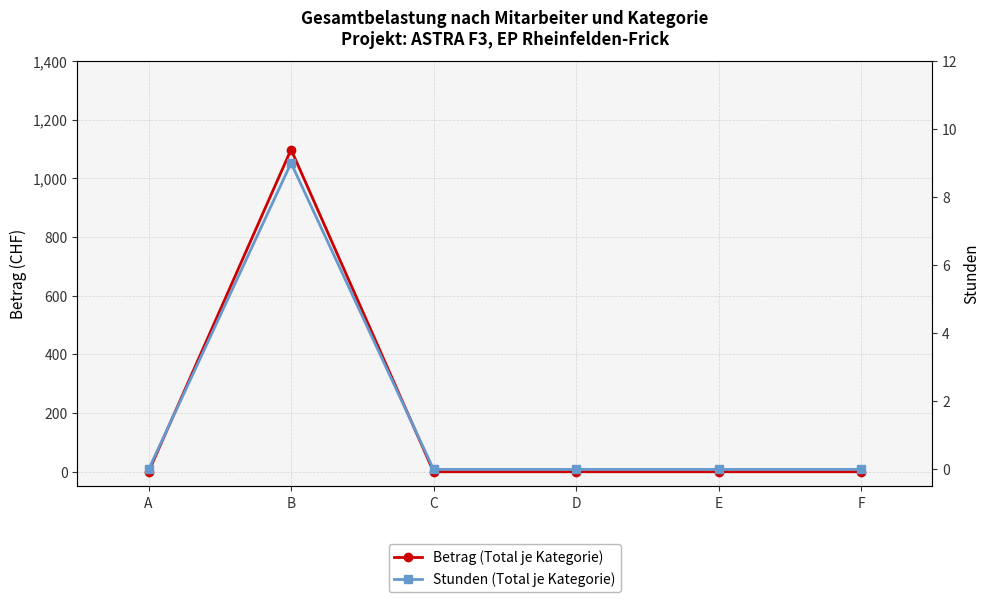

Is this an area chart (filled region under the line)?

No